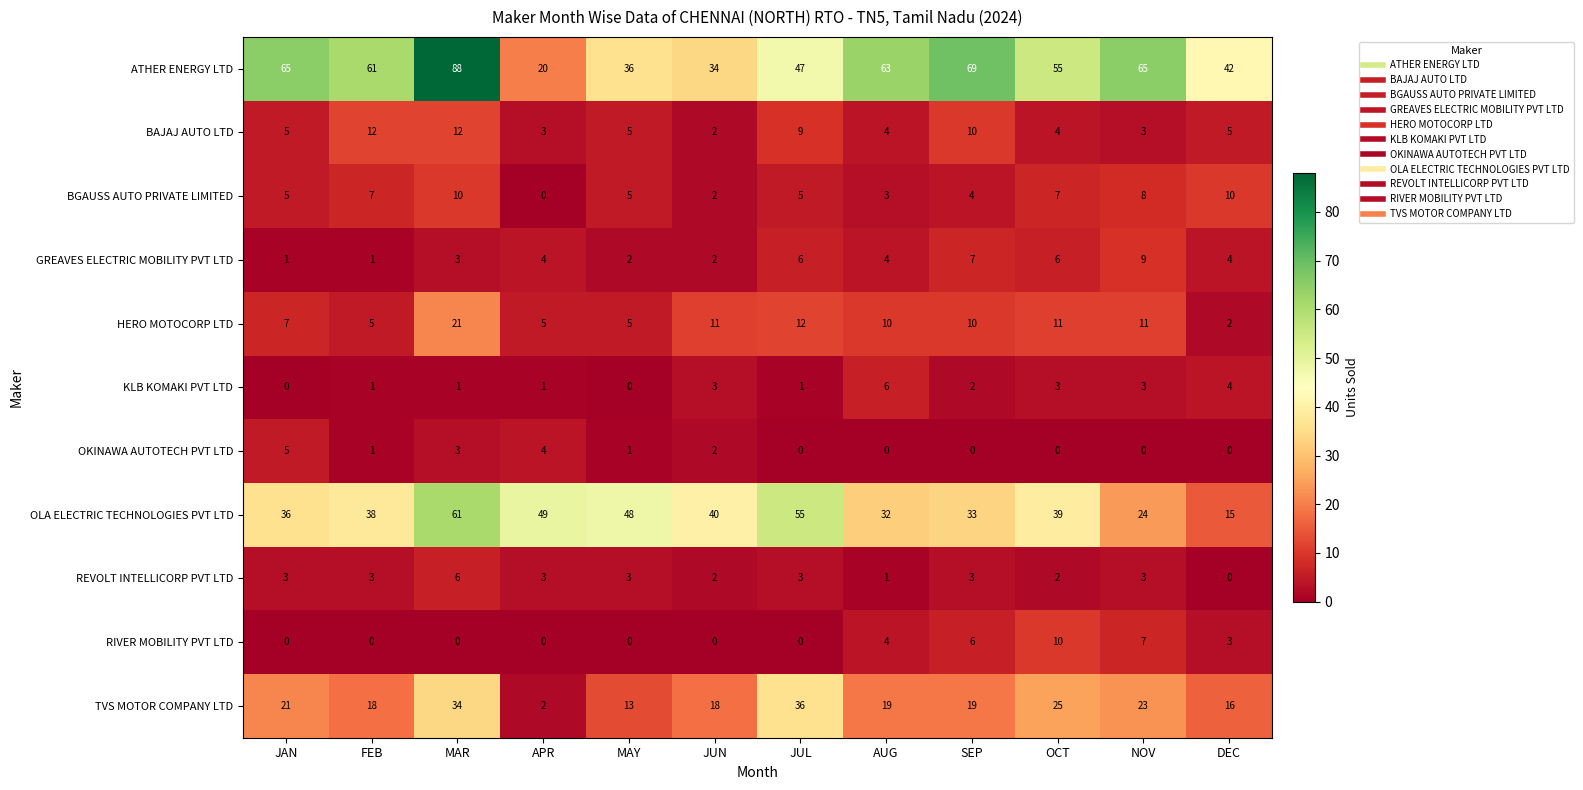

Which series has the largest total across all categories?

ATHER ENERGY LTD